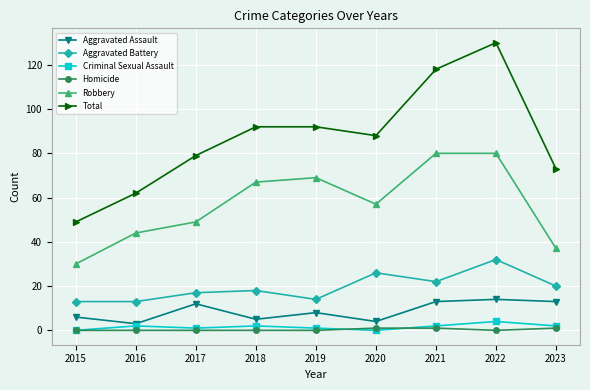

What is the lowest value of the Aggravated Battery series?

13